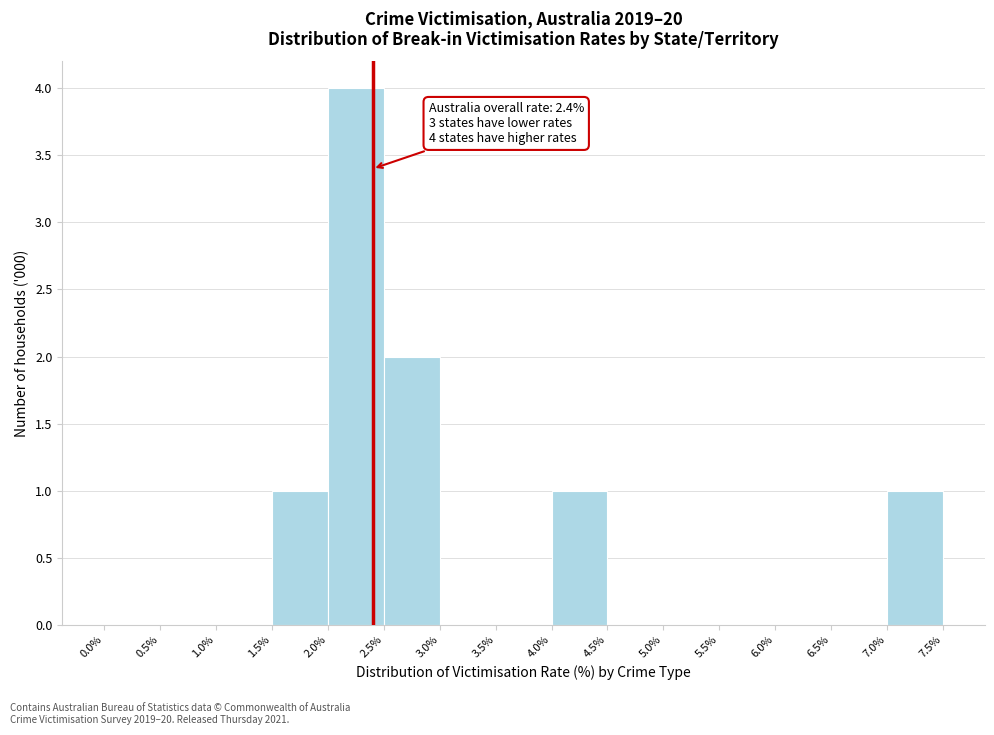

Which range on the x-axis has the tallest bar?

2.0% to 2.5%